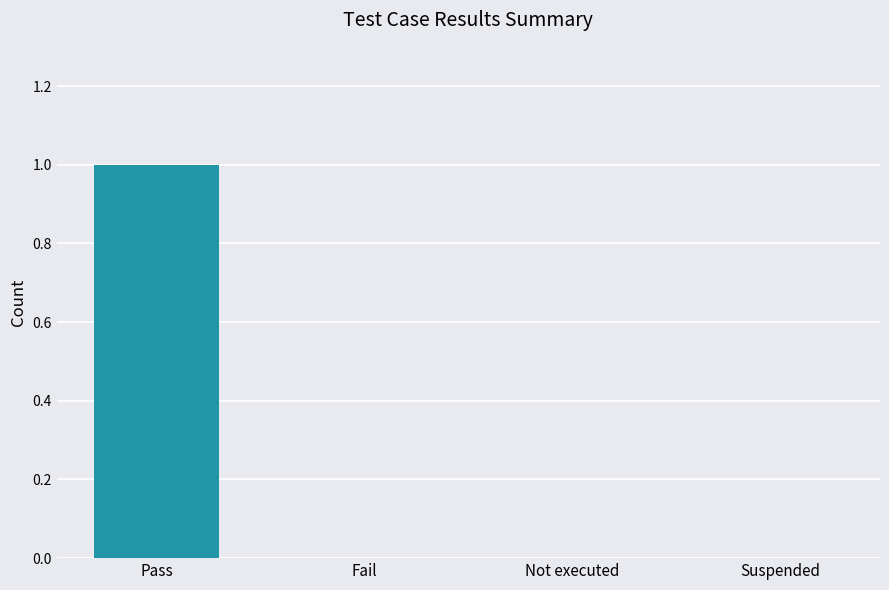

Between Pass and Fail, which is larger?

Pass